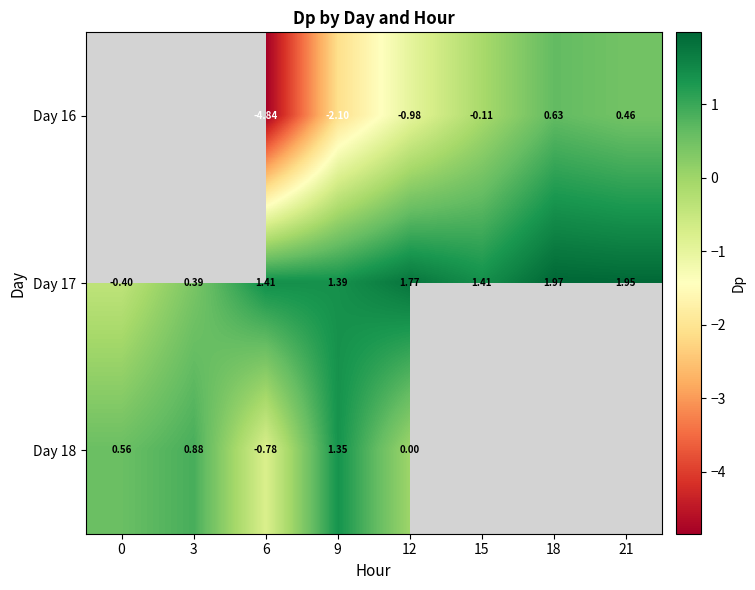

What is the difference between the maximum and minimum values in the Day 17 series?

2.4